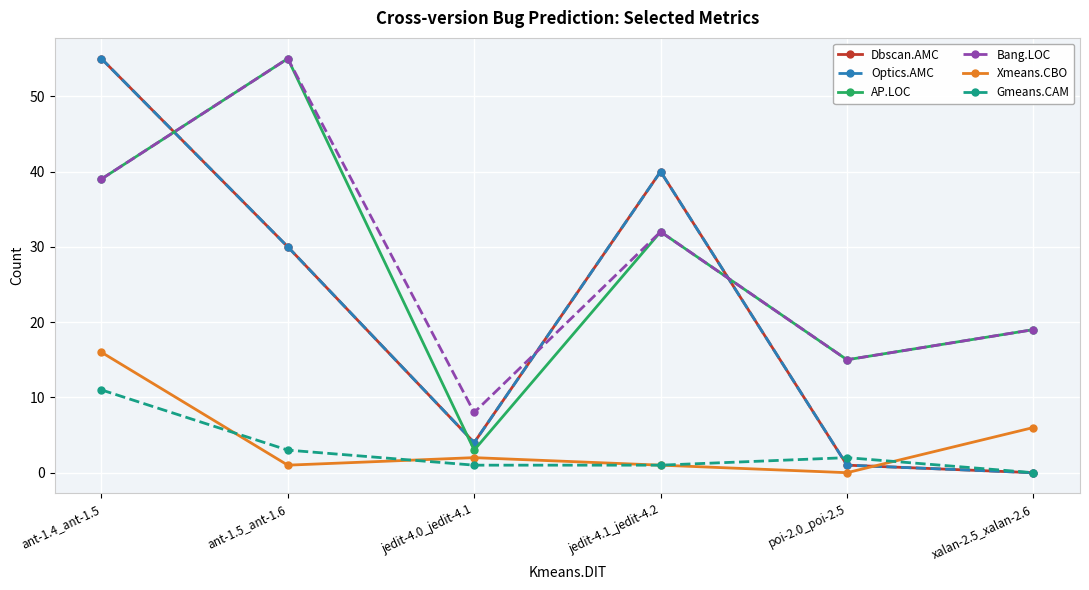

How many values in the Dbscan.AMC series are below 30?

3